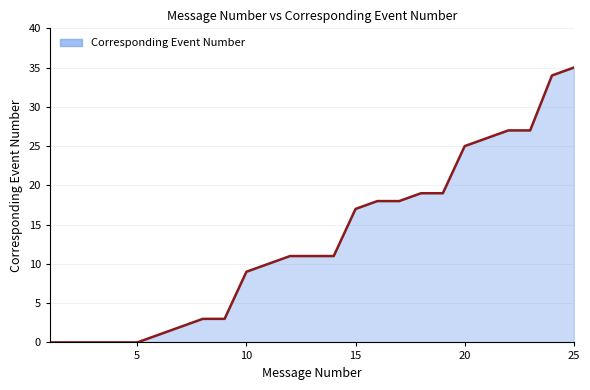

What is the difference between the maximum and minimum values?

35